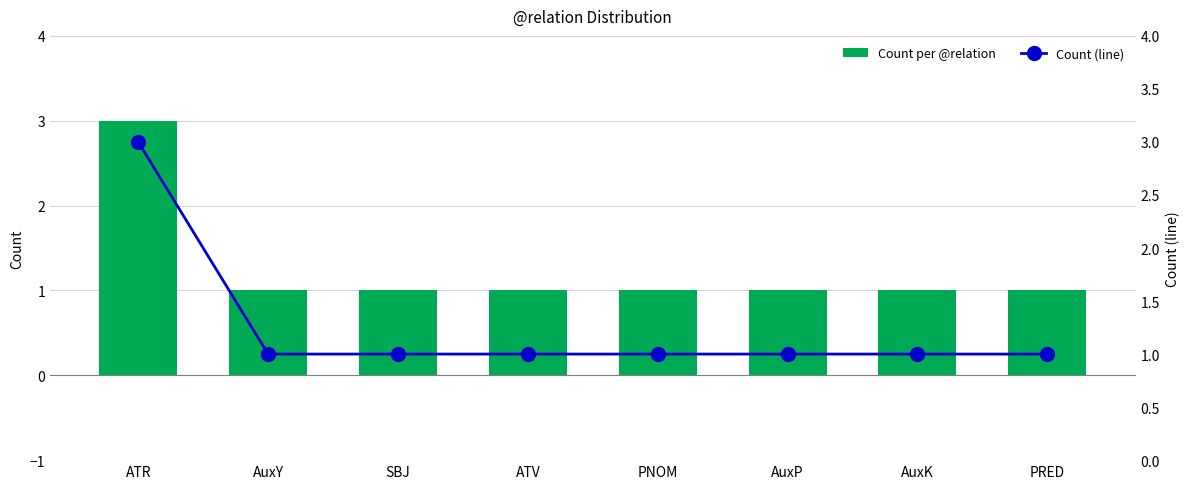

What are all the series names shown in the legend?

Count per @relation, Count (line)